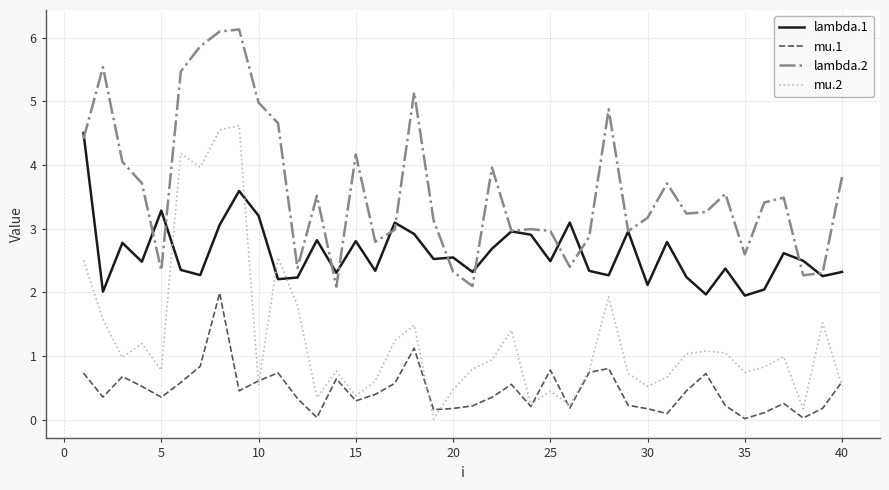

How many lines are shown in the chart?

4